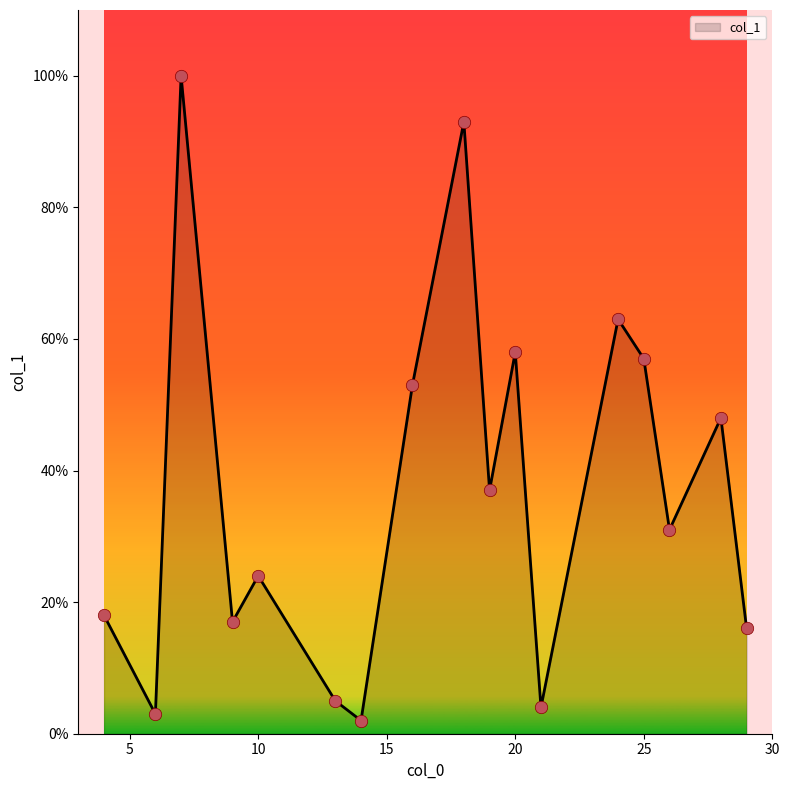

What is the difference between the maximum and minimum values?

98